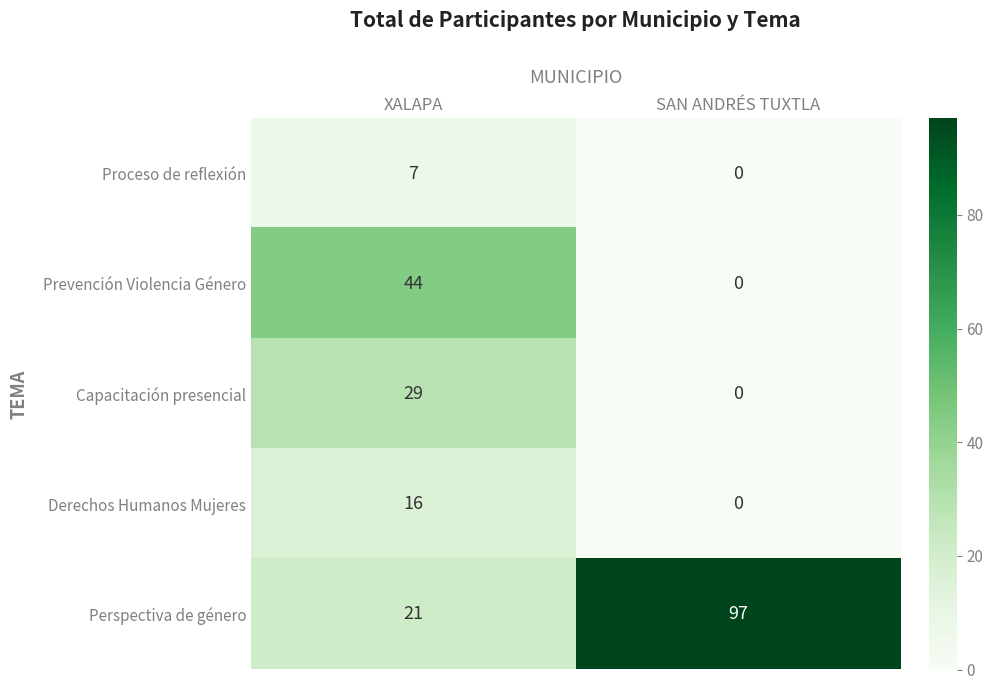

Reading left to right, extract all data points from this chart.

Proceso de reflexión: XALAPA=7	SAN ANDRÉS TUXTLA=0
Prevención Violencia Género: XALAPA=44	SAN ANDRÉS TUXTLA=0
Capacitación presencial: XALAPA=29	SAN ANDRÉS TUXTLA=0
Derechos Humanos Mujeres: XALAPA=16	SAN ANDRÉS TUXTLA=0
Perspectiva de género: XALAPA=21	SAN ANDRÉS TUXTLA=97